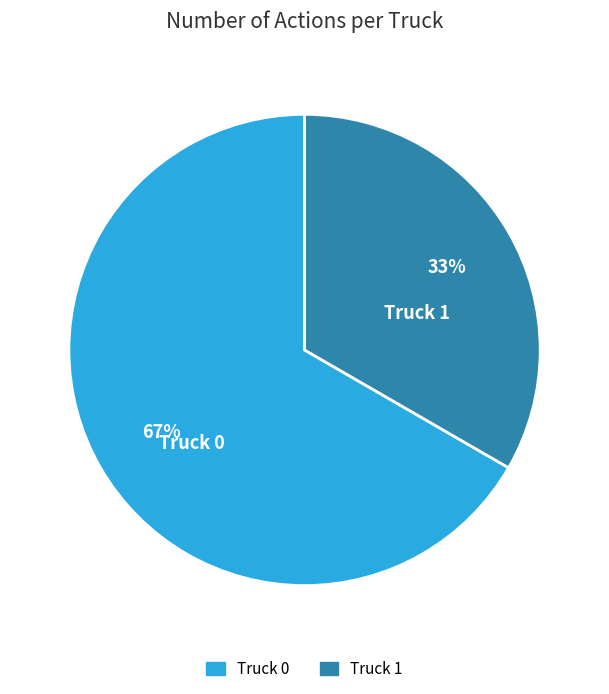

How many slices are in this pie chart?

2